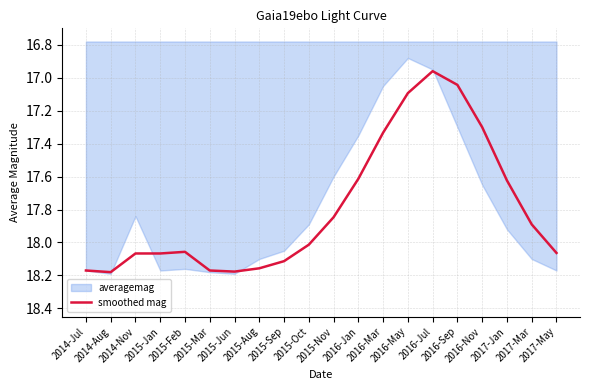

Where does the data first go above 18?

2014-Jul